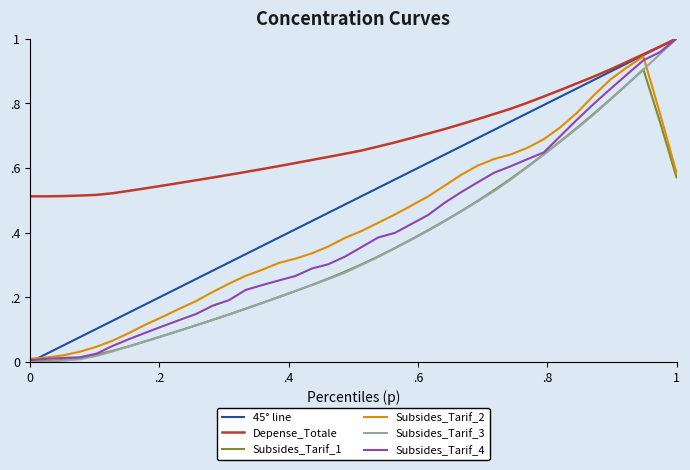

Which series has the widest spread of values?

45° line